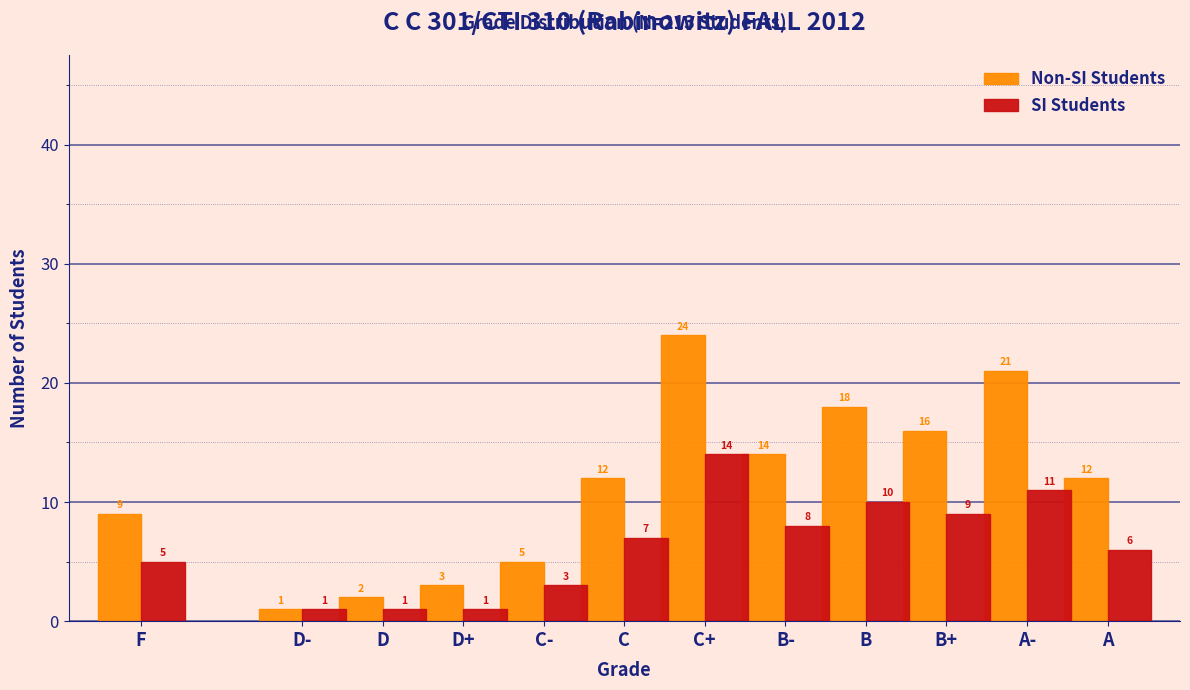

Reading left to right, what are all the values shown in this chart?

Non-SI Students: 9	1	2	3	5	12	24	14	18	16	21	12
SI Students: 5	1	1	1	3	7	14	8	10	9	11	6